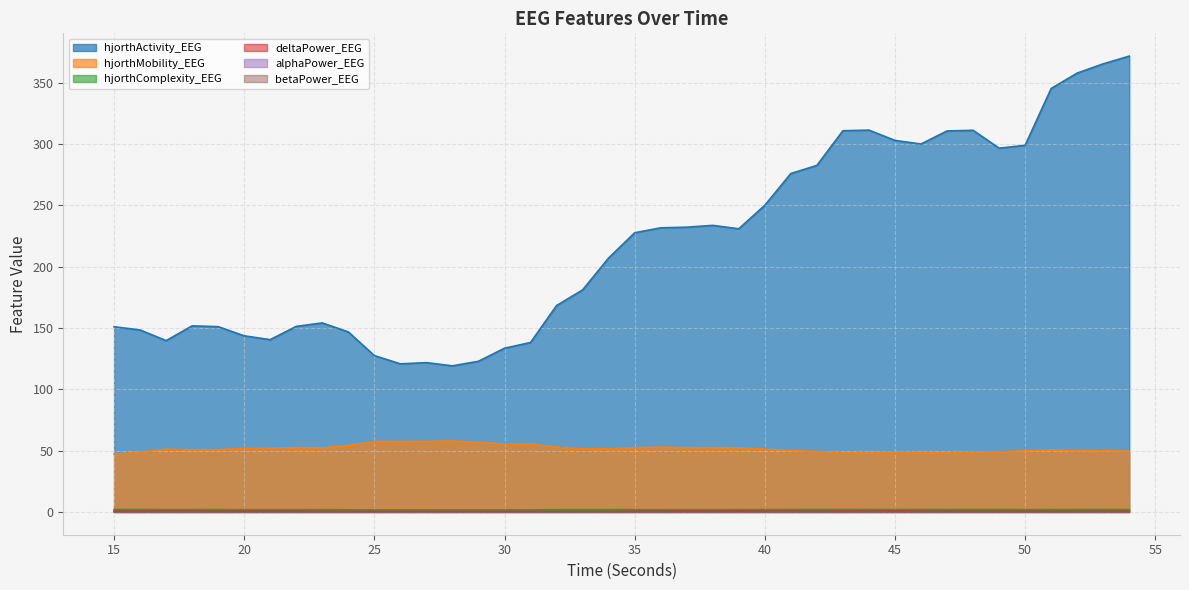

What is the minimum value for deltaPower_EEG?

0.3